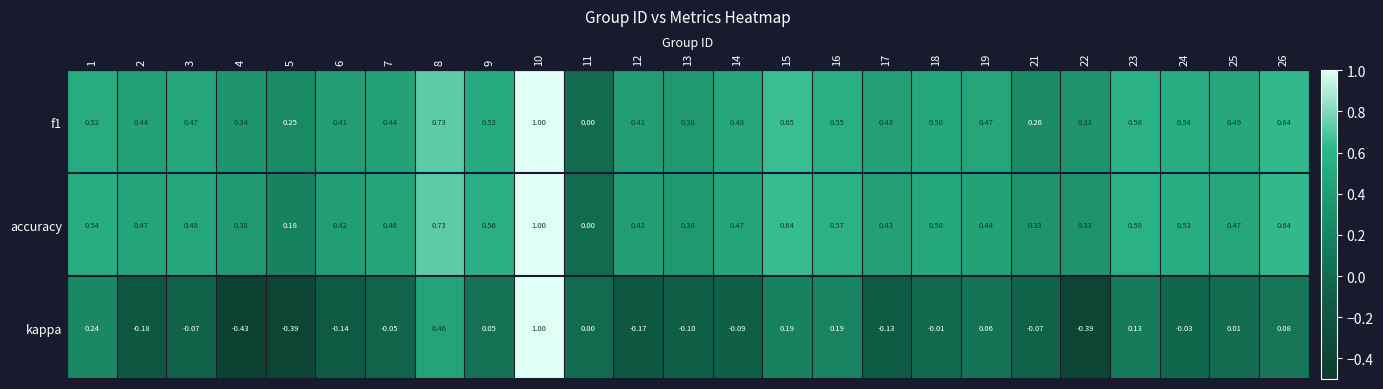

Which series has the largest range (max minus min)?

kappa